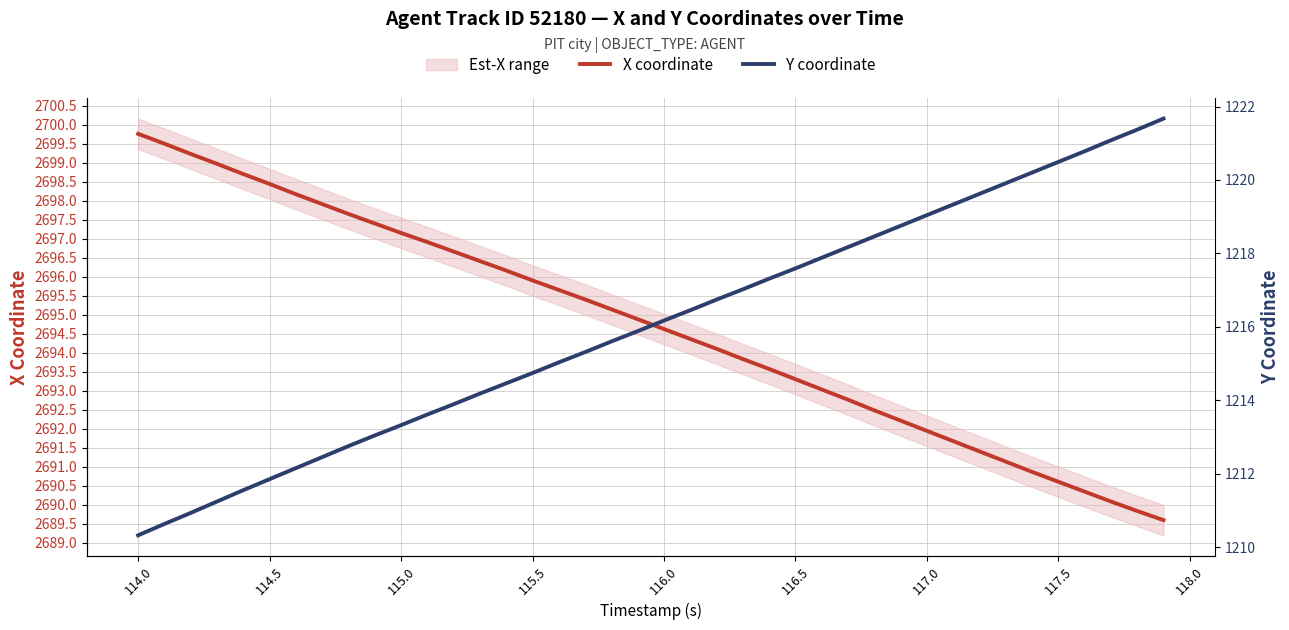

True or false: X coordinate and Y coordinate cross at least once.

False